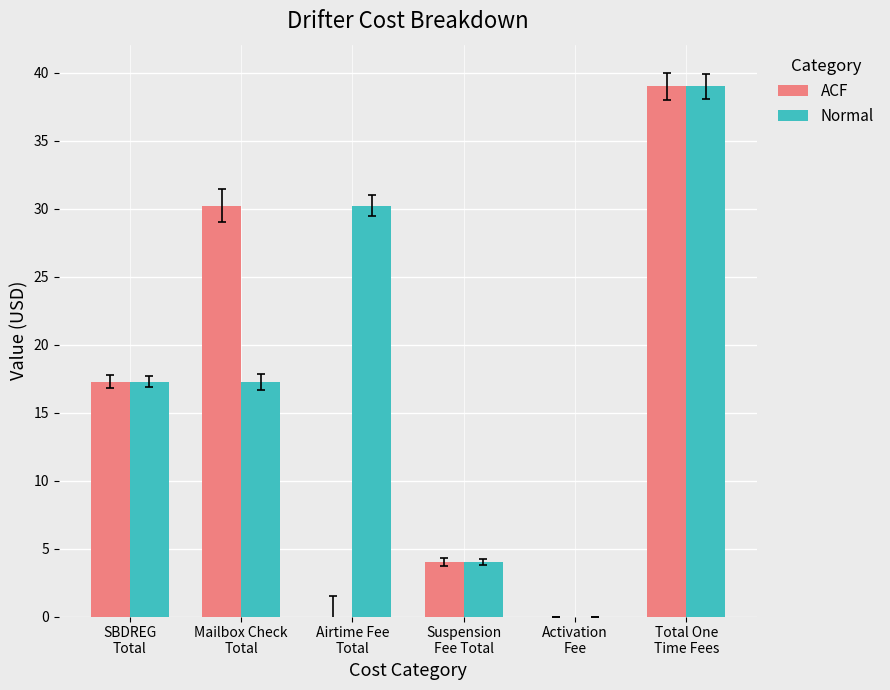

The ACF series shows -17.4 at Airtime Fee
Total. True or false?

False